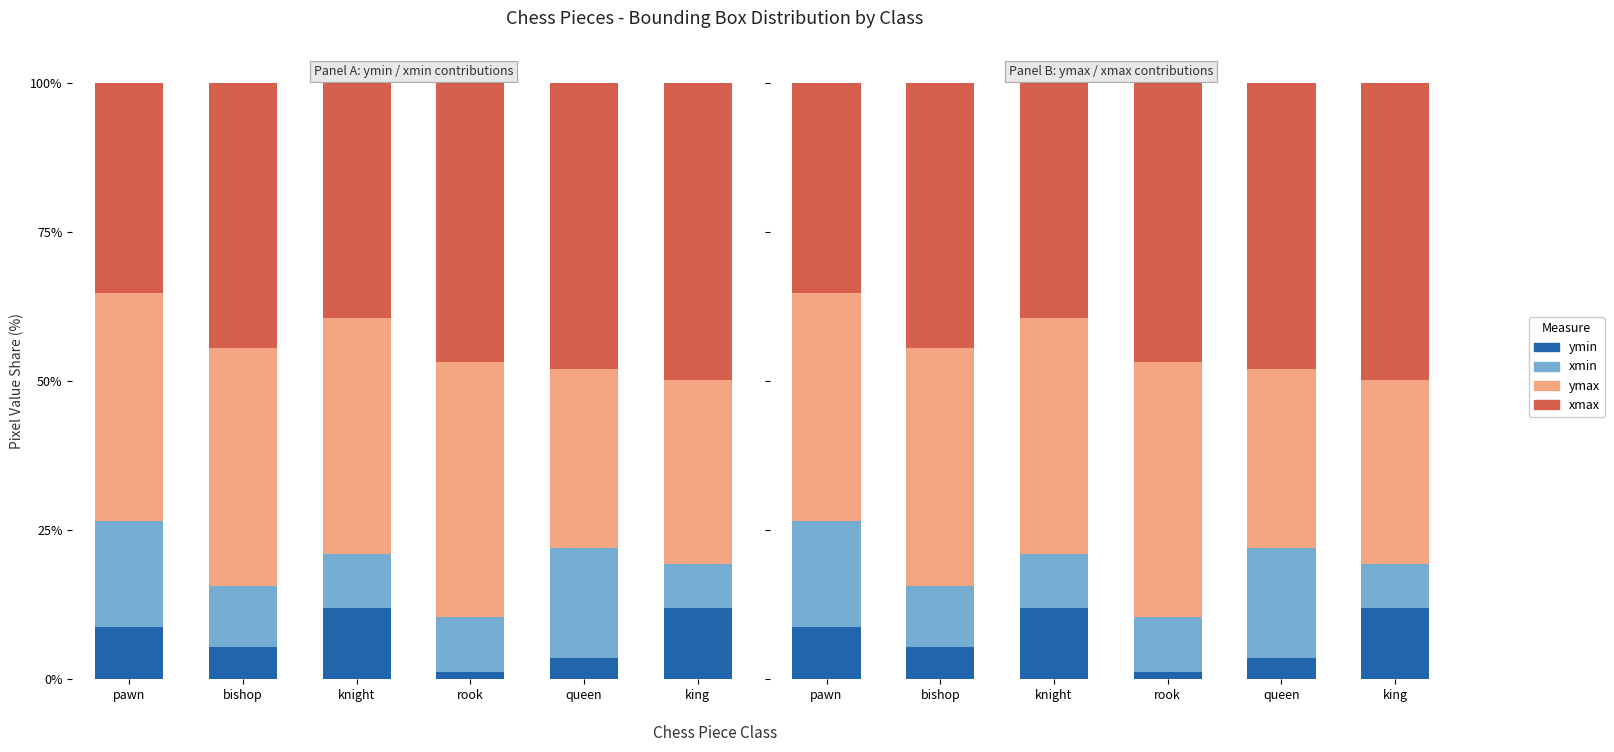

True or false: ymin has a value of 8.7 at pawn.

True